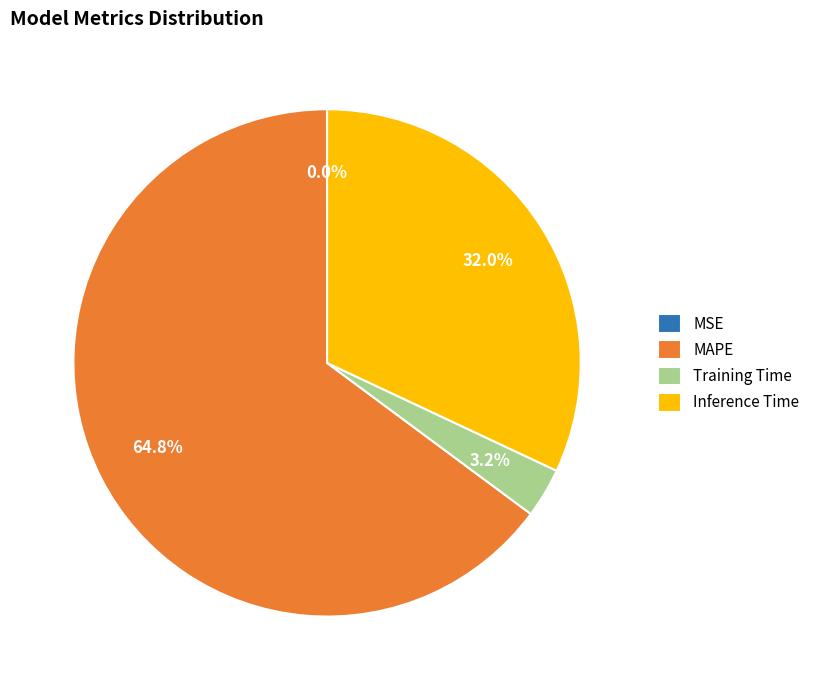

Does any single category account for the majority?

Yes